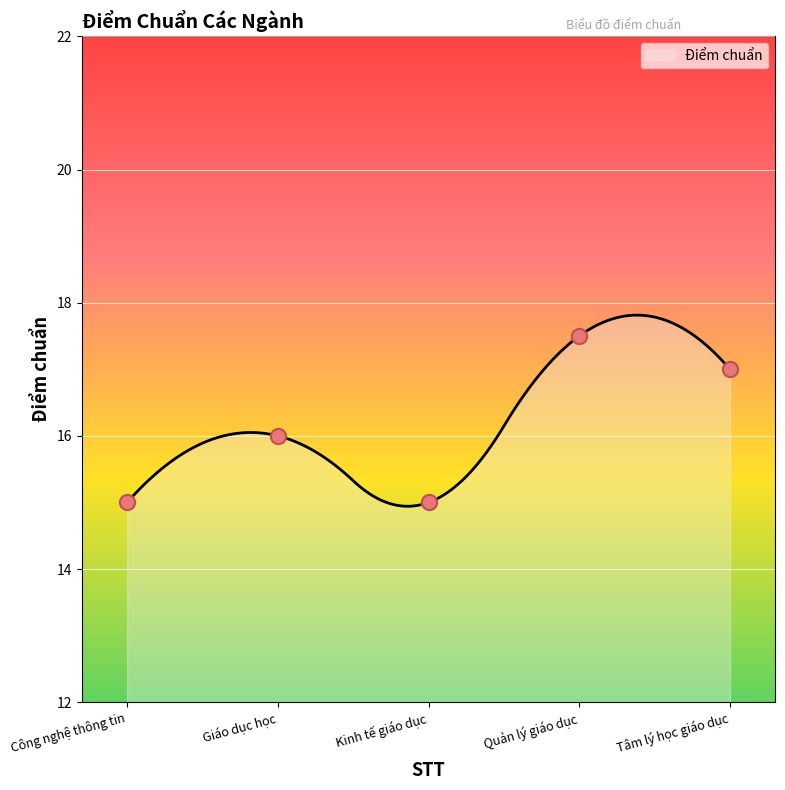

Which has a higher value, Kinh tế giáo dục or Quản lý giáo dục?

Quản lý giáo dục